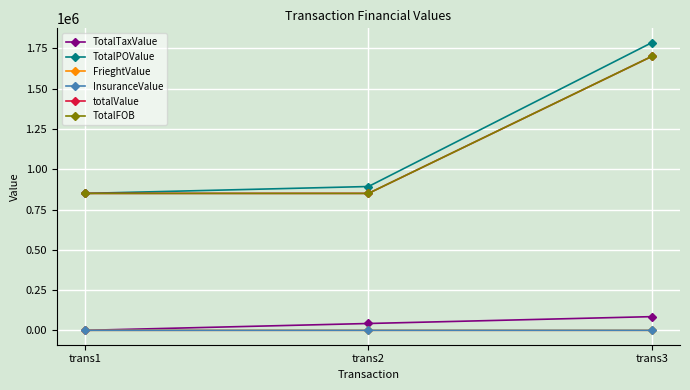

Reading left to right, transcribe all the data shown in this chart.

TotalTaxValue: 0	42500	85000
TotalPOValue: 850000	892700	1785205
FrieghtValue: 0	100	100
InsuranceValue: 0	100	100
totalValue: 850000	850000	1700000
TotalFOB: 850000	850000	1700000